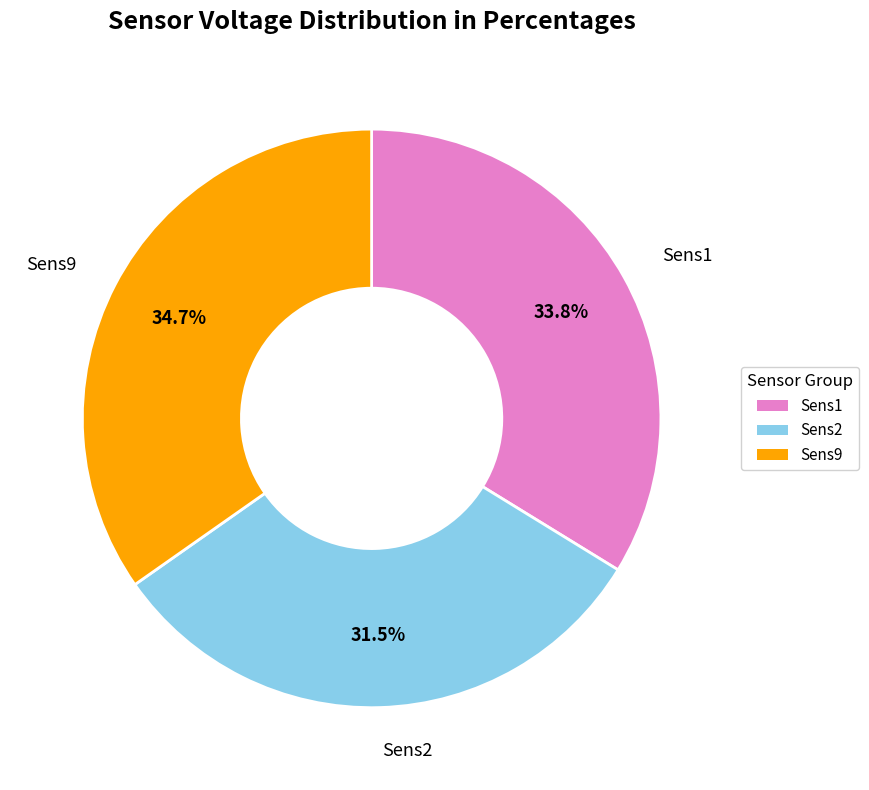

Does any single category account for the majority?

No